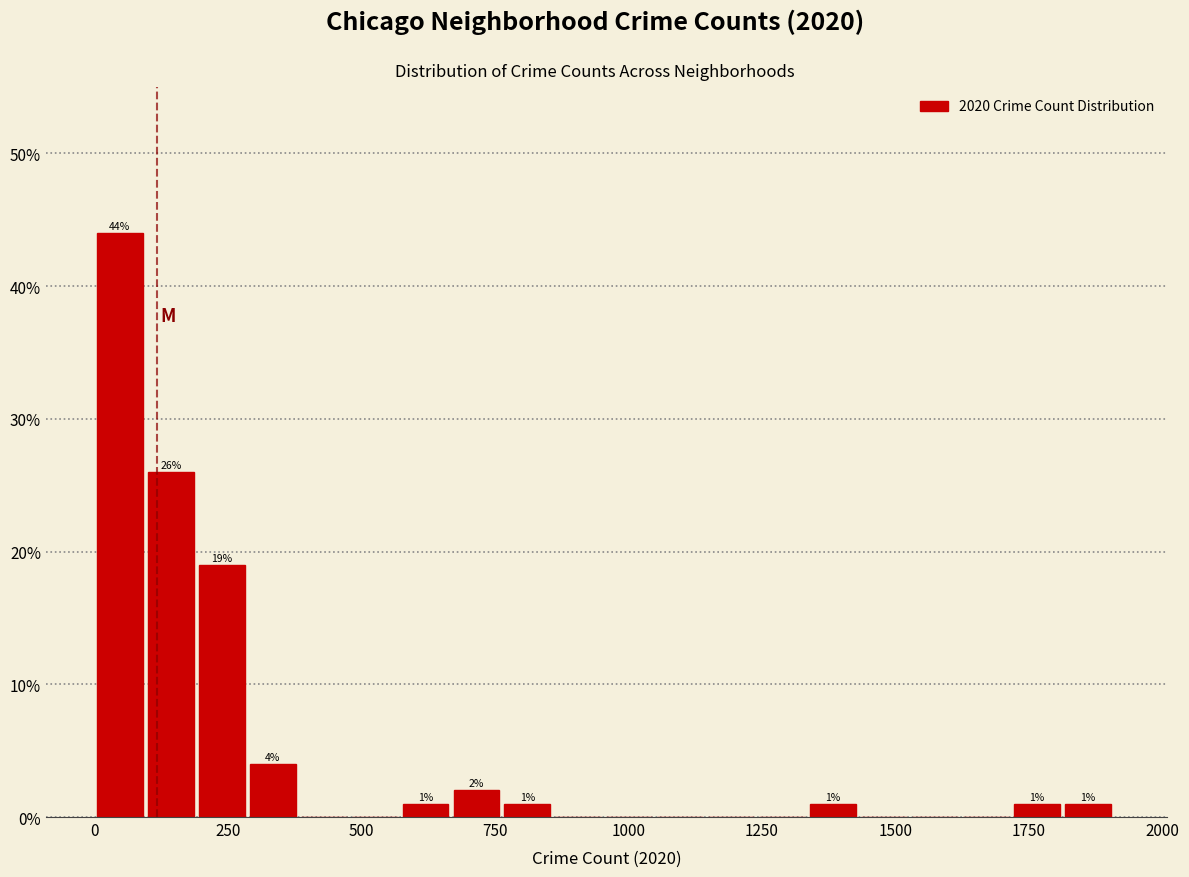

Read against the x-axis, roughly where is the centre of the tallest bar?

50